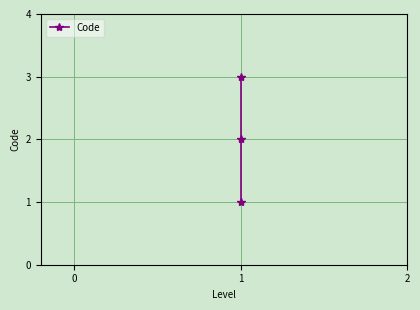

What is the difference between the maximum and minimum values?

2